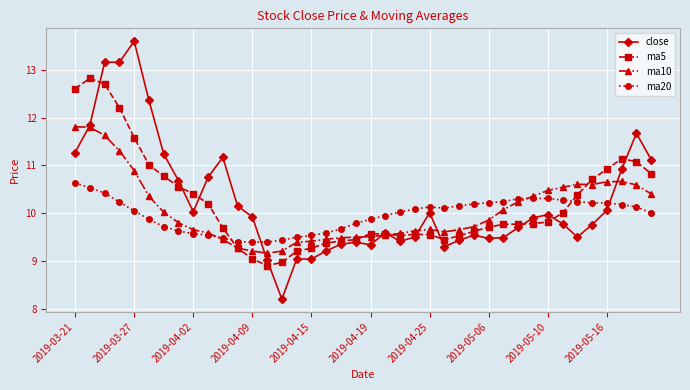

True or false: close and ma10 intersect in this chart.

True